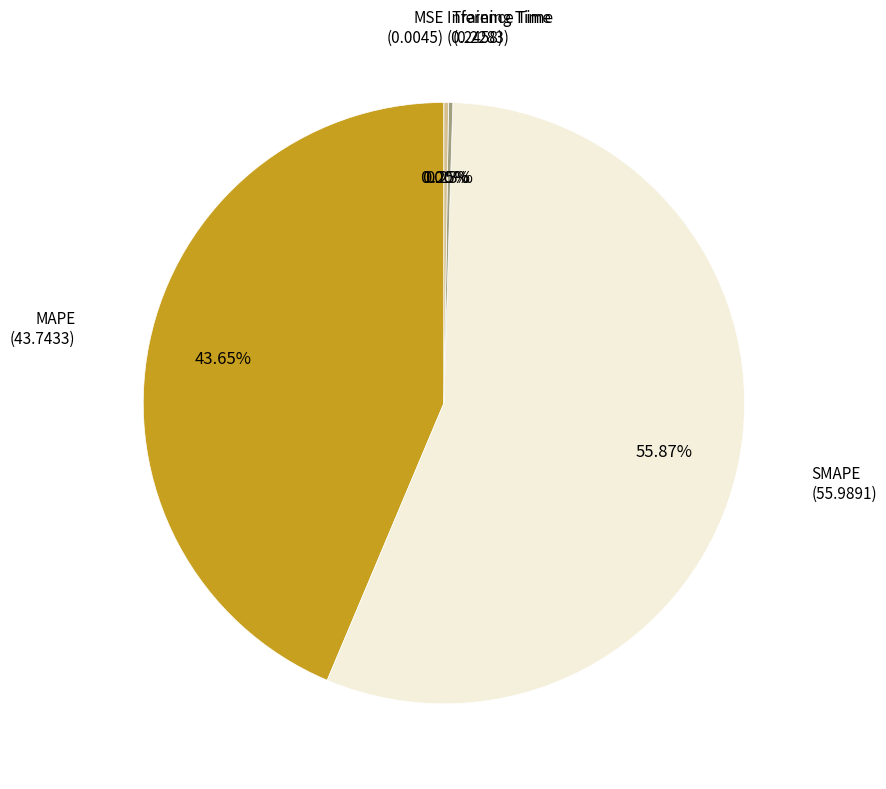

Is there a majority slice in this chart?

Yes